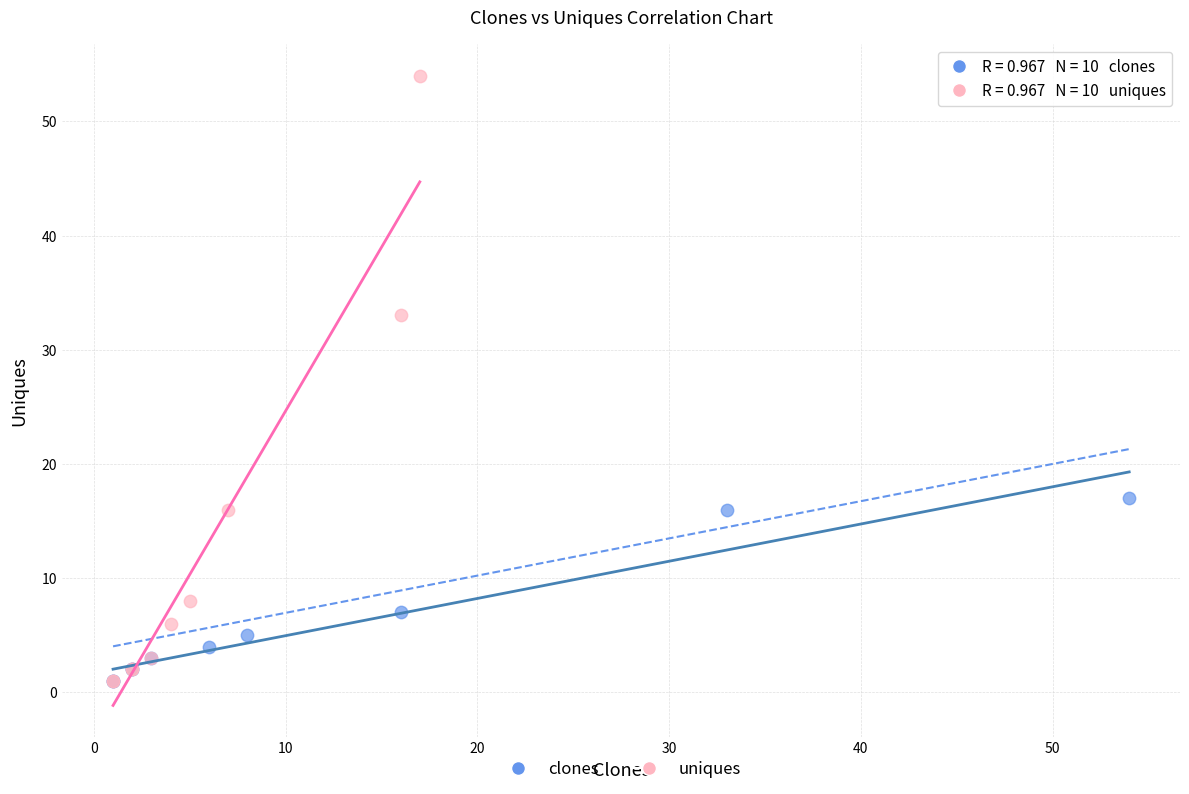

Which series reaches the maximum Y coordinate?

uniques